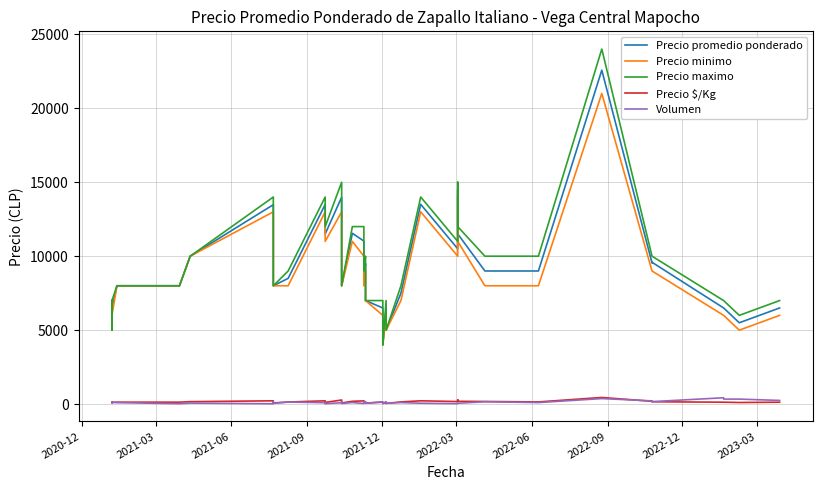

How many data points does each series have?

40